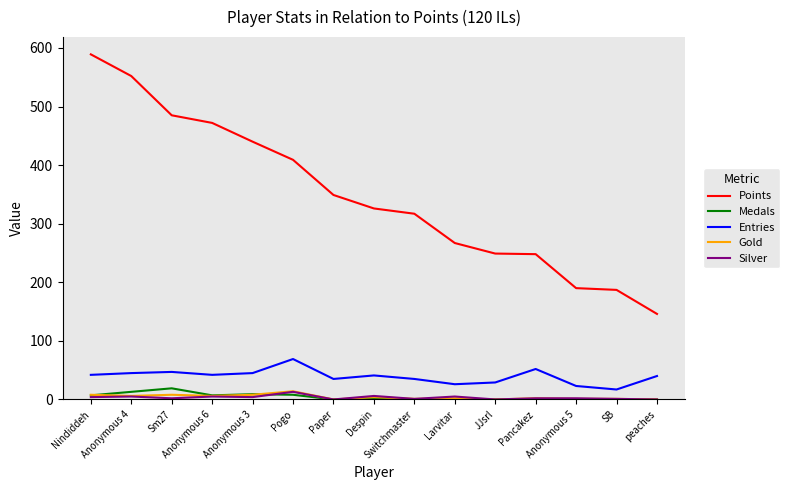

What position from the right is Despin?

8